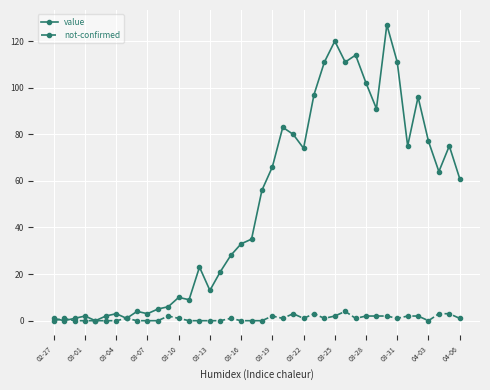

Does the chart display data point markers on the line(s)?

Yes